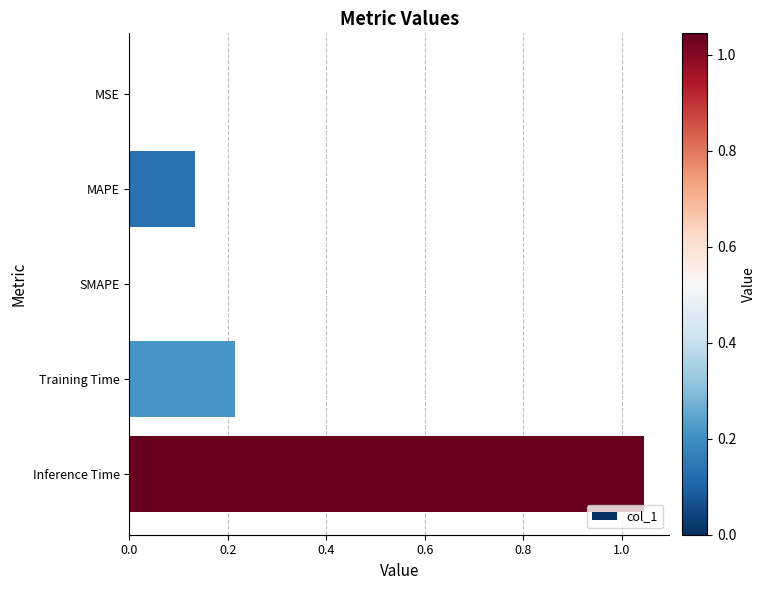

Count the number of data series in this chart.

1